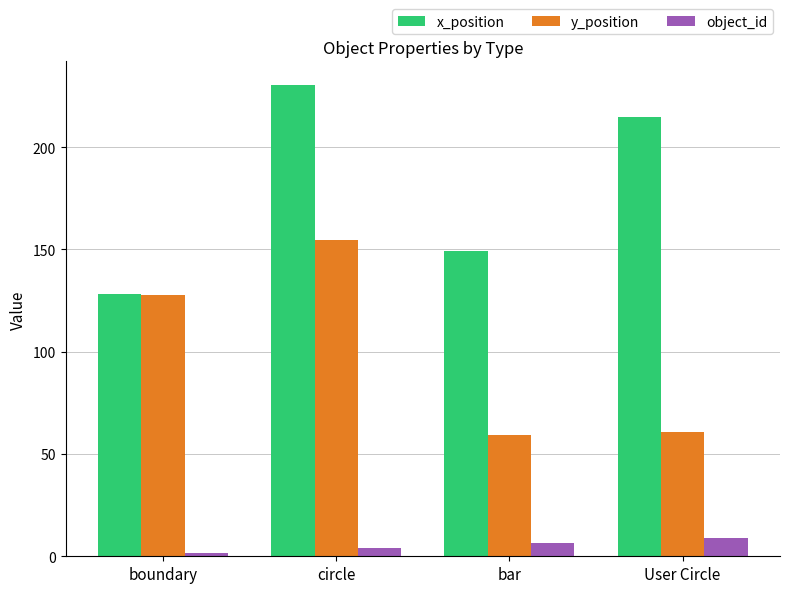

Are the bars grouped side by side (vs. stacked)?

Yes